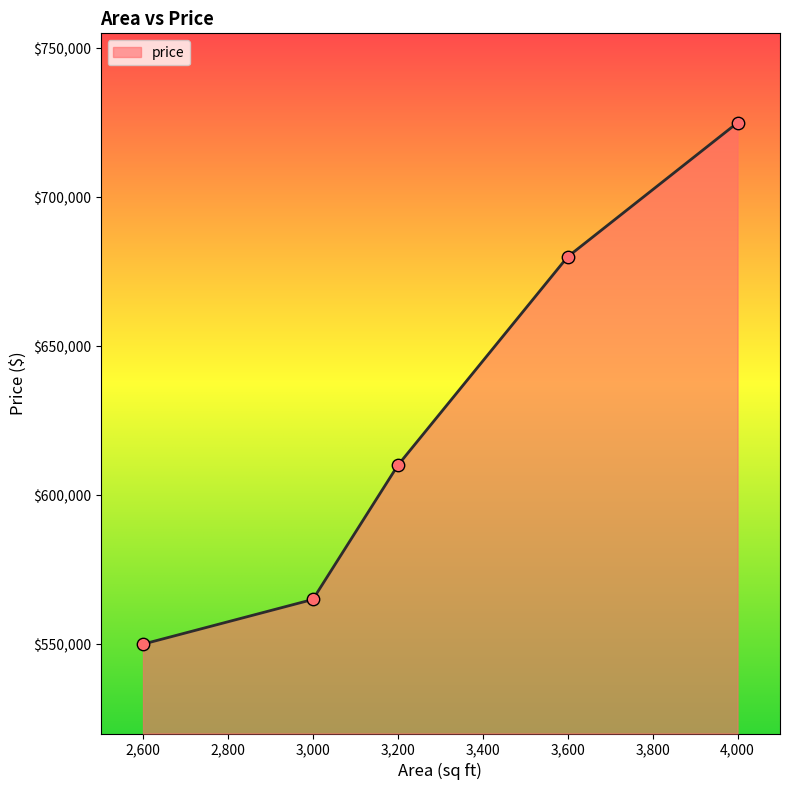

Which has a higher value, 3,600 or 4,000?

4,000